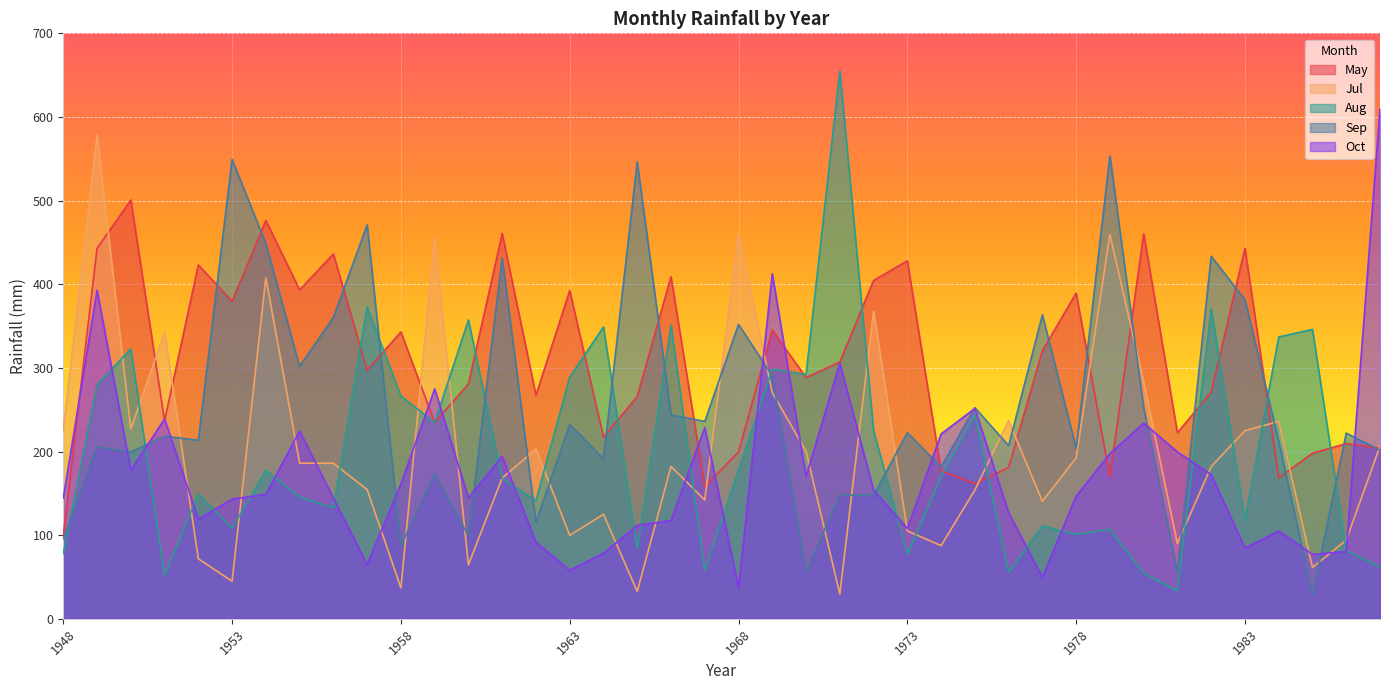

Does the chart display data point markers on the line(s)?

No